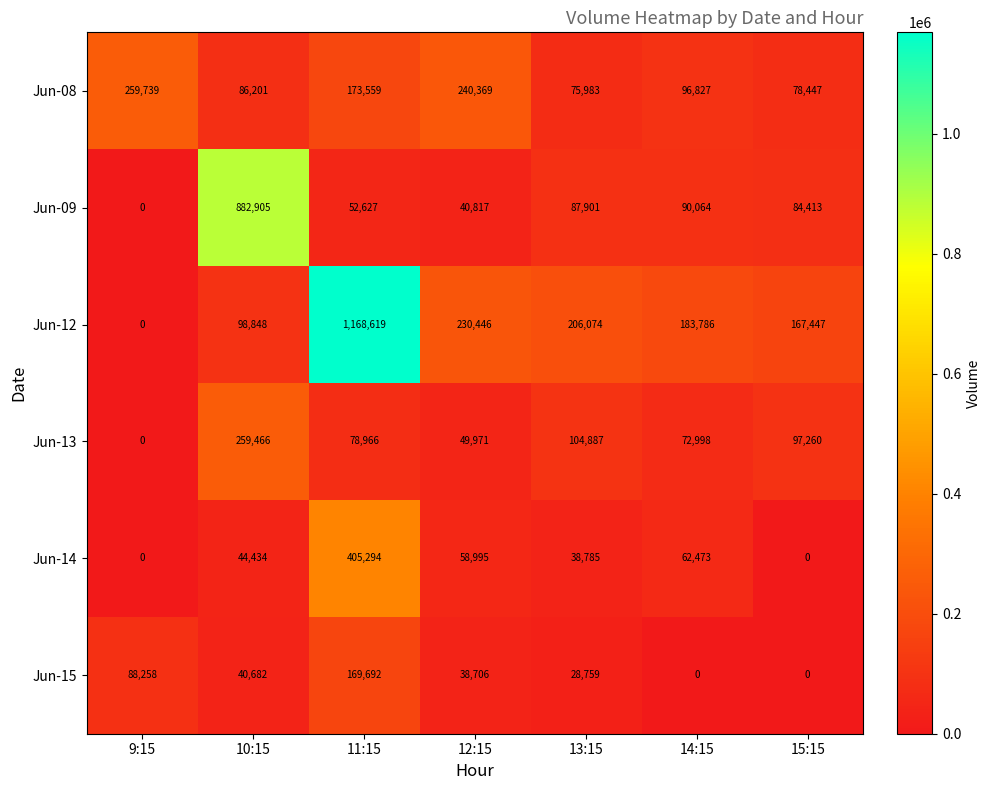

What is the highest value of the Jun-14 series?

405294